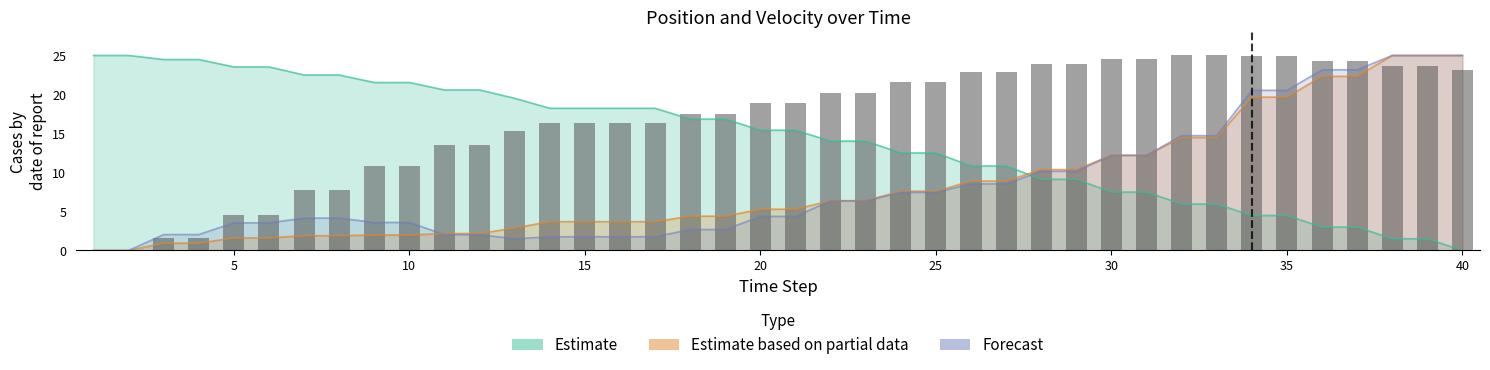

Reading left to right, extract all data points from this chart.

0.0	0.0	1.6	1.6	4.5	4.5	7.8	7.8	10.8	10.8	13.6	13.6	15.3	16.3	16.3	16.3	16.3	17.4	17.4	18.9	18.9	20.2	20.2	21.6	21.6	22.9	22.9	23.9	23.9	24.6	24.6	25.0	25.0	24.9	24.9	24.3	24.3	23.6	23.6	23.2